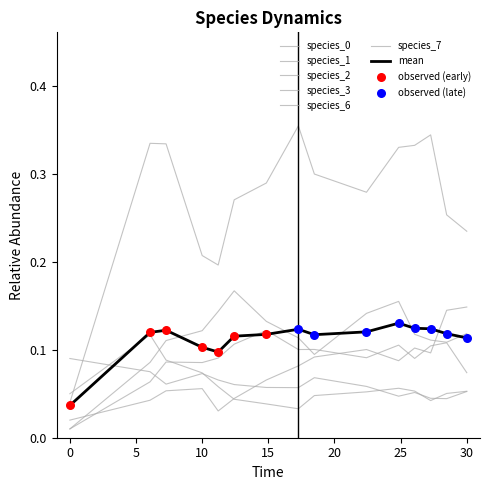

Is this an area chart (filled region under the line)?

No